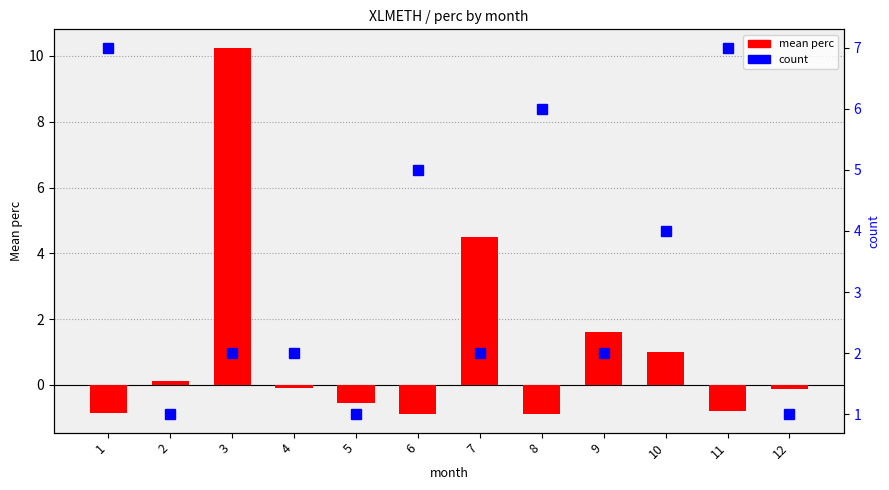

Where does the count series first go above 2?

1